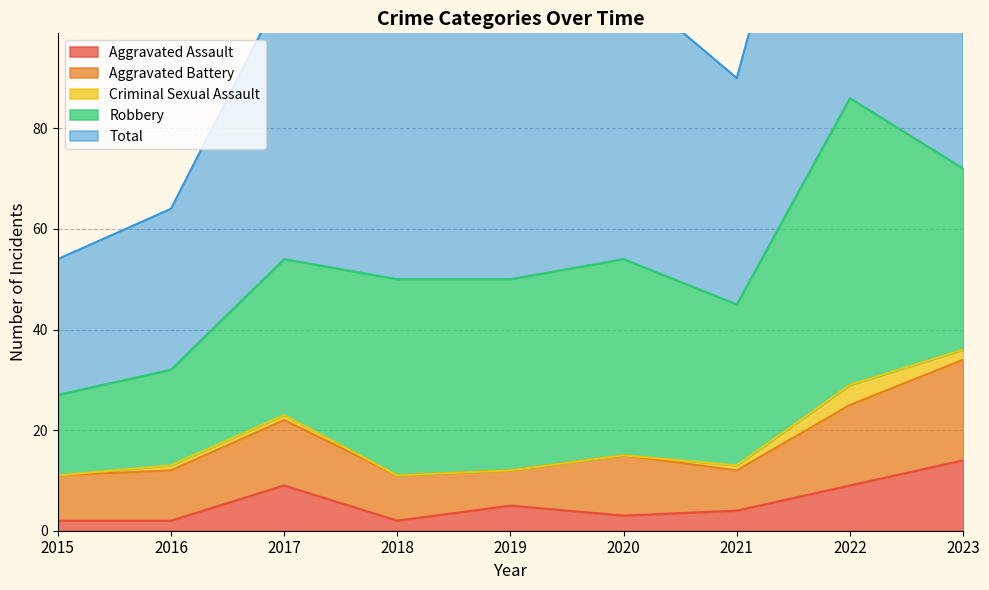

True or false: Aggravated Assault and Criminal Sexual Assault cross at least once.

False